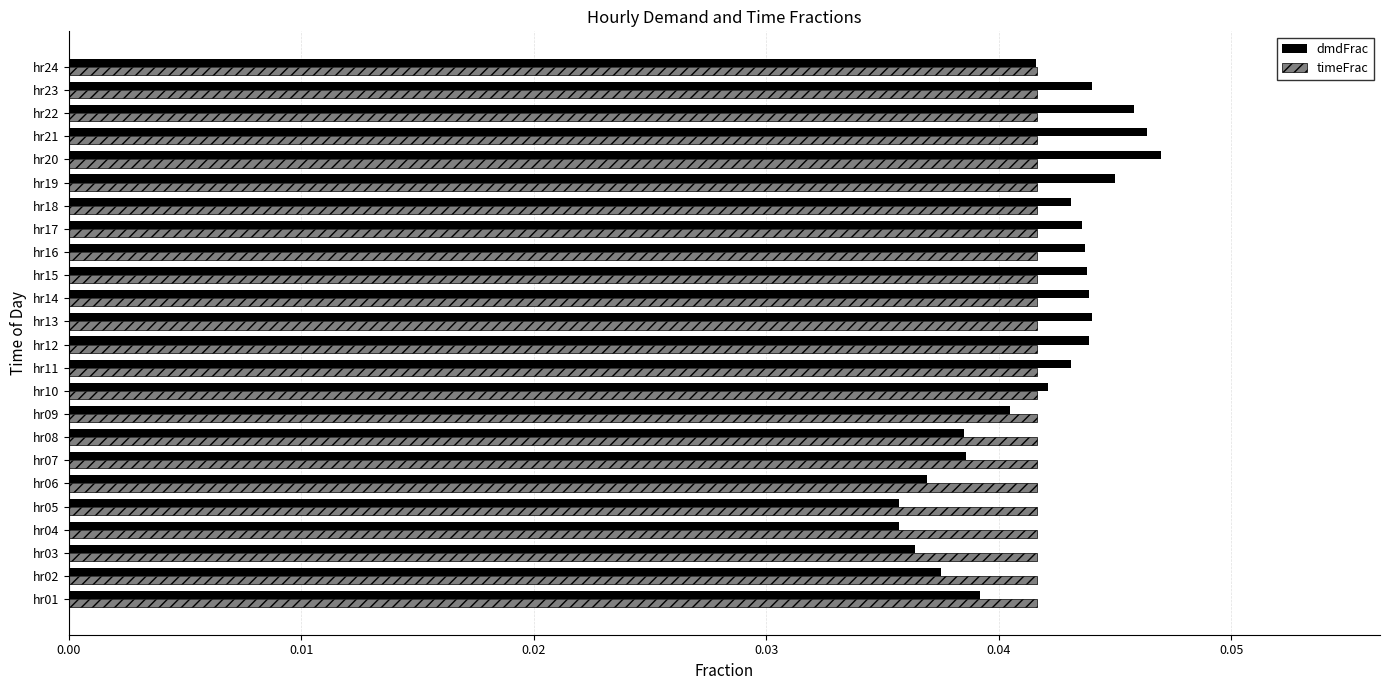

How many dmdFrac values are between 0 and 1?

24